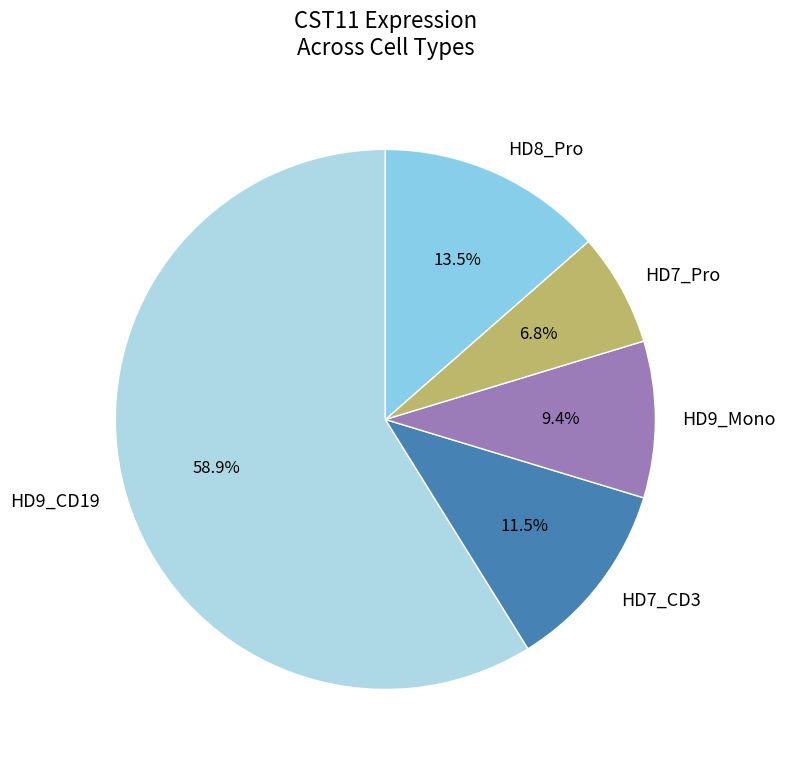

Between HD8_Pro and HD9_Mono, which is larger?

HD8_Pro